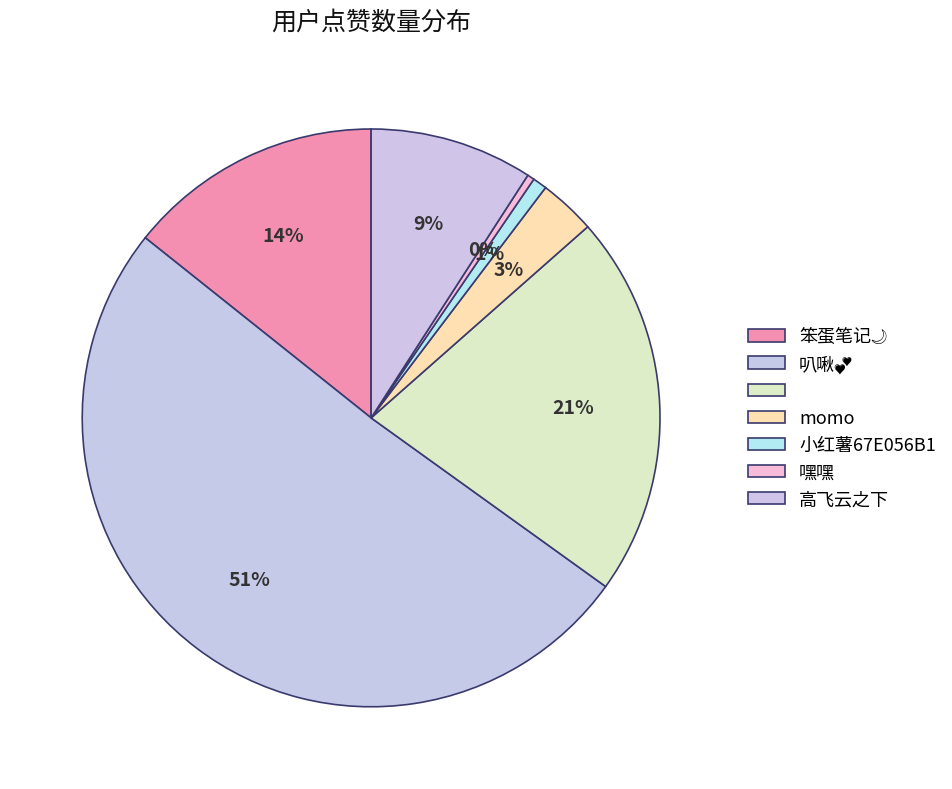

How many slices are in this pie chart?

7